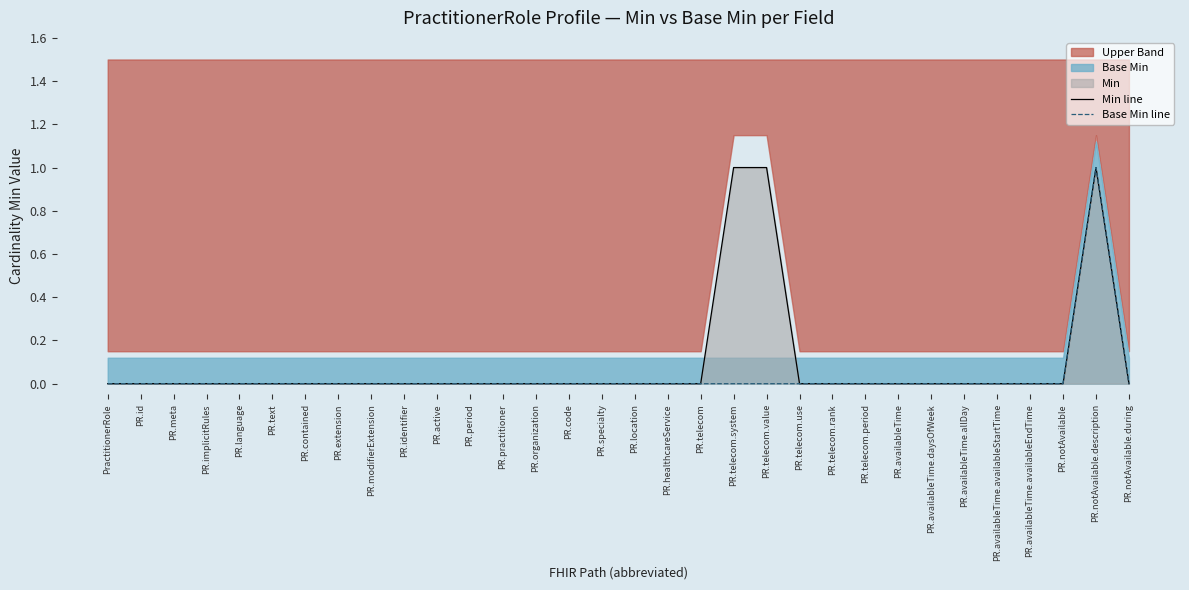

What is the label of the 28th point from the right?

PR.language